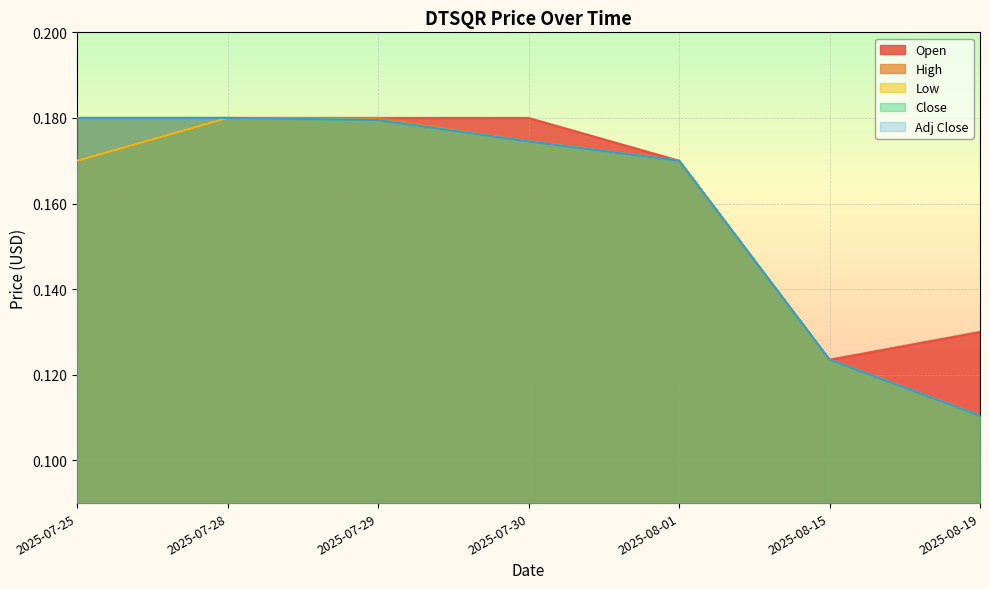

What is the lowest value of the Low series?

0.1